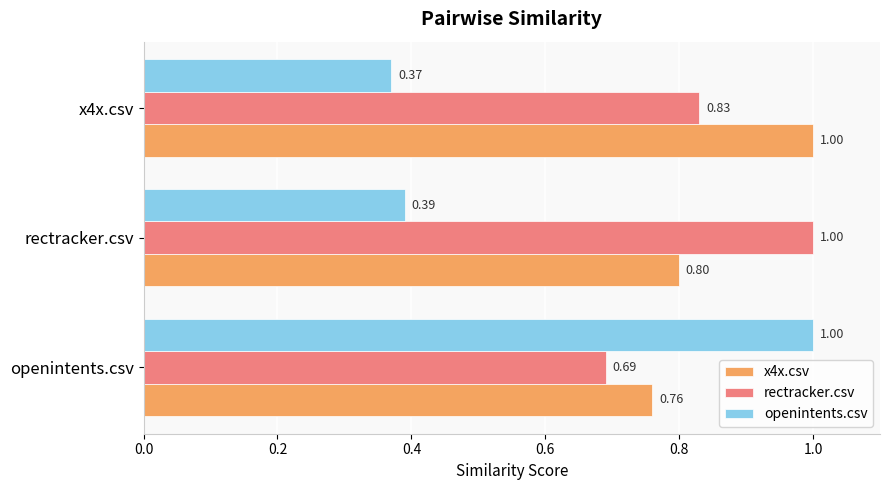

At how many categories does at least one series exceed 0?

3